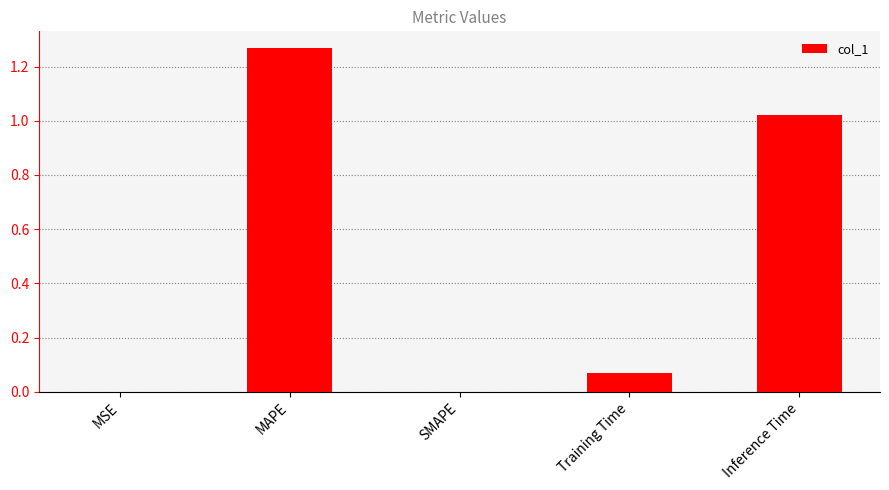

Which has a higher value, Training Time or Inference Time?

Inference Time